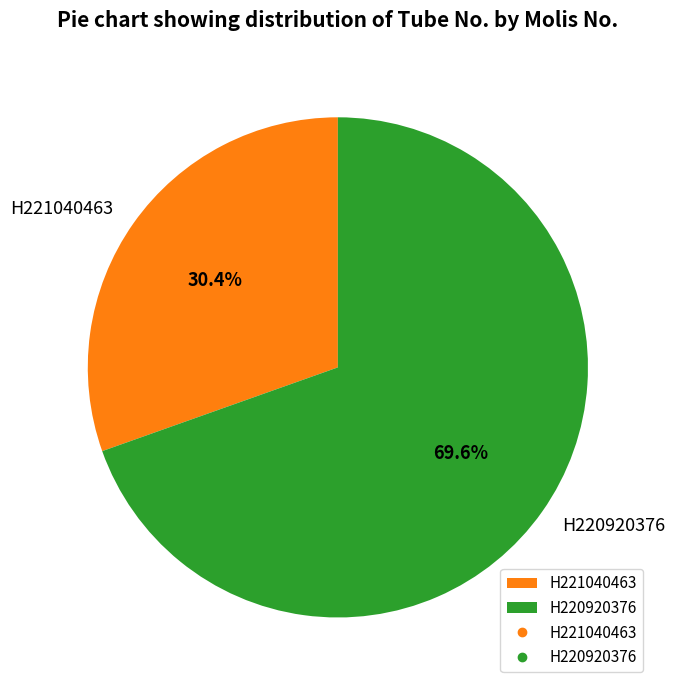

To the nearest percent, what is the difference between the largest and smallest slice percentages?

39%